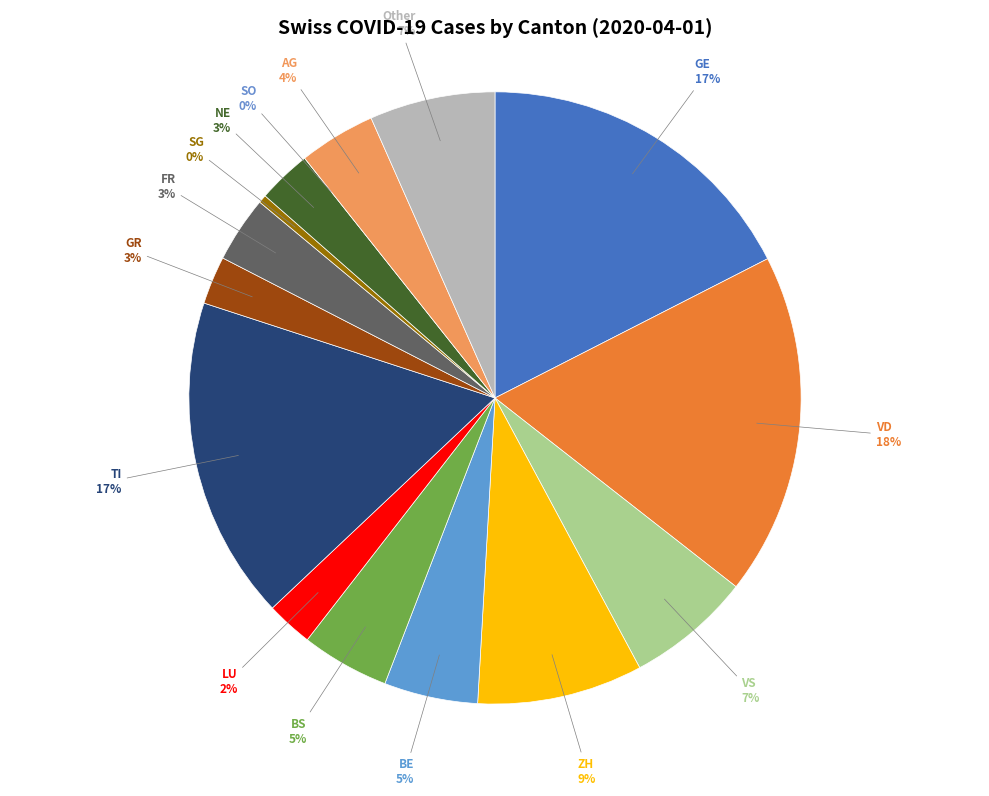

Is it true that BS is 1% of the pie?

False